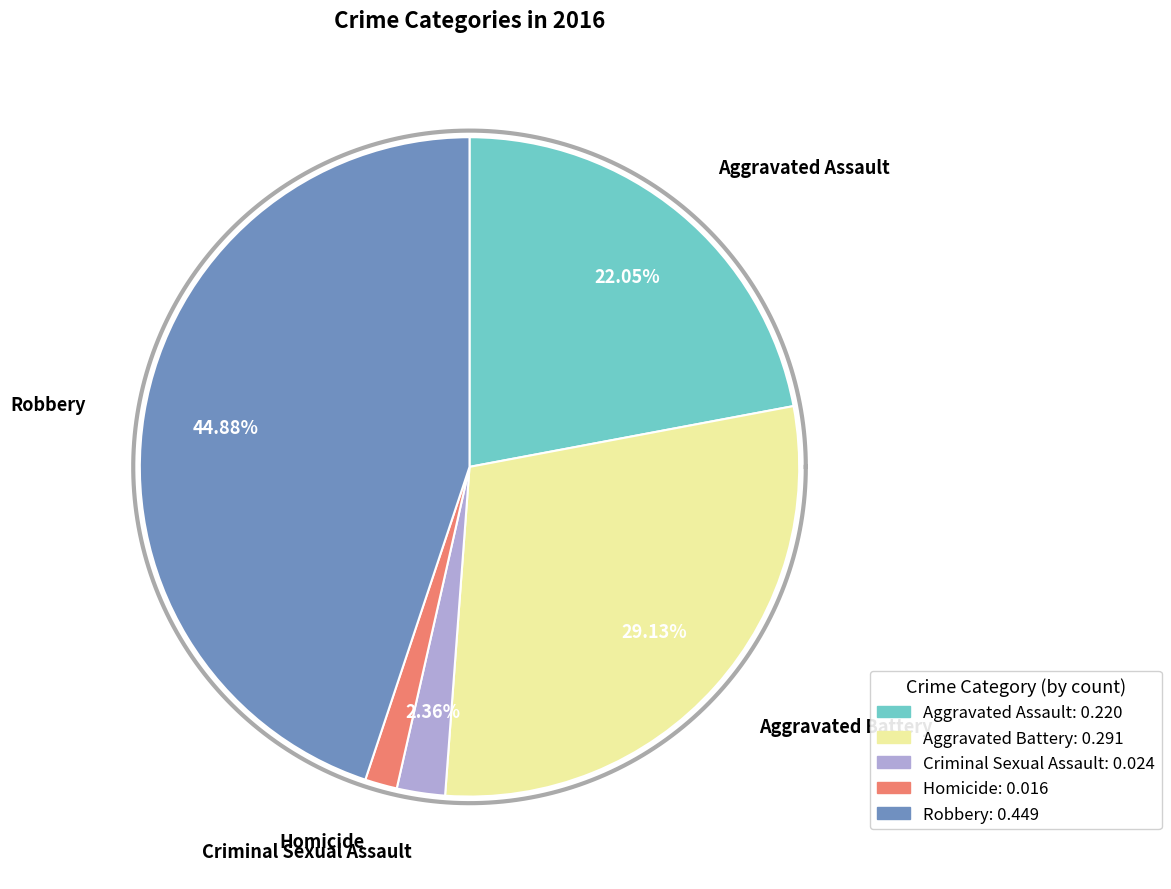

To the nearest percent, what is the average slice percentage?

20%